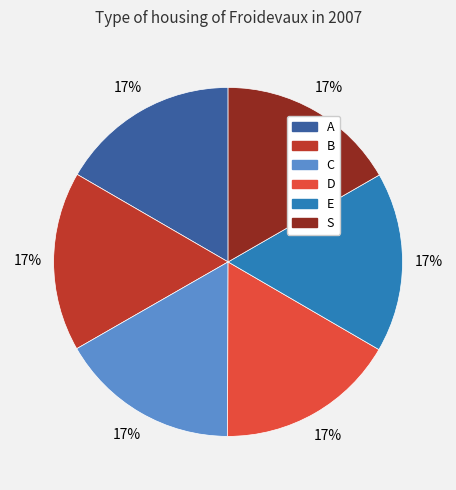

Count the number of slices in the pie.

6